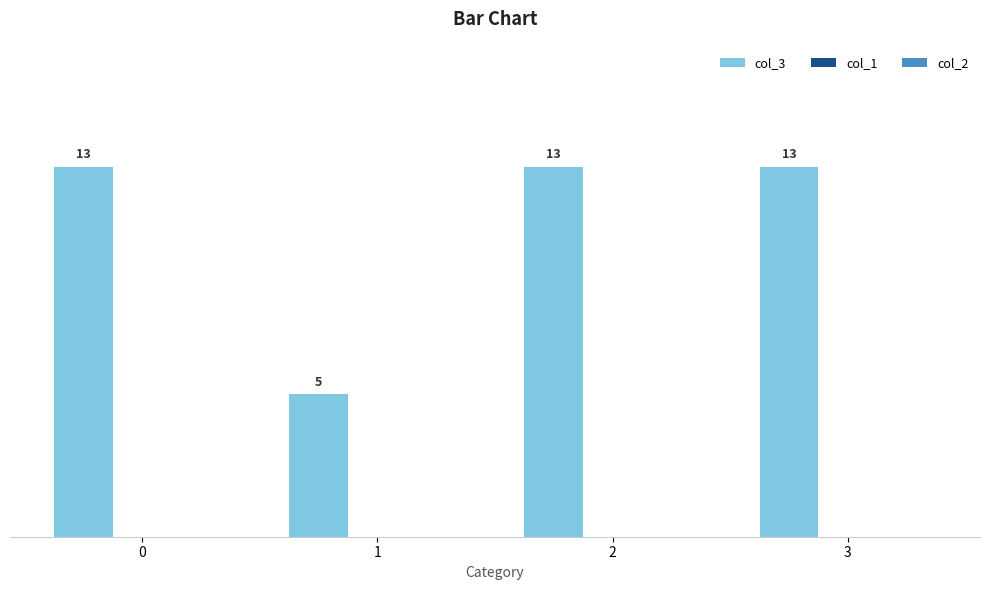

Is it true that the value at 2 is 13?

True